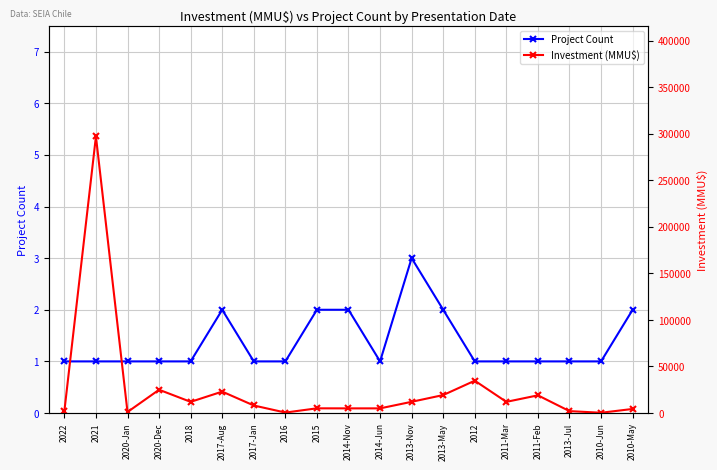

True or false: Investment (MMU$) and Project Count cross at least once.

False